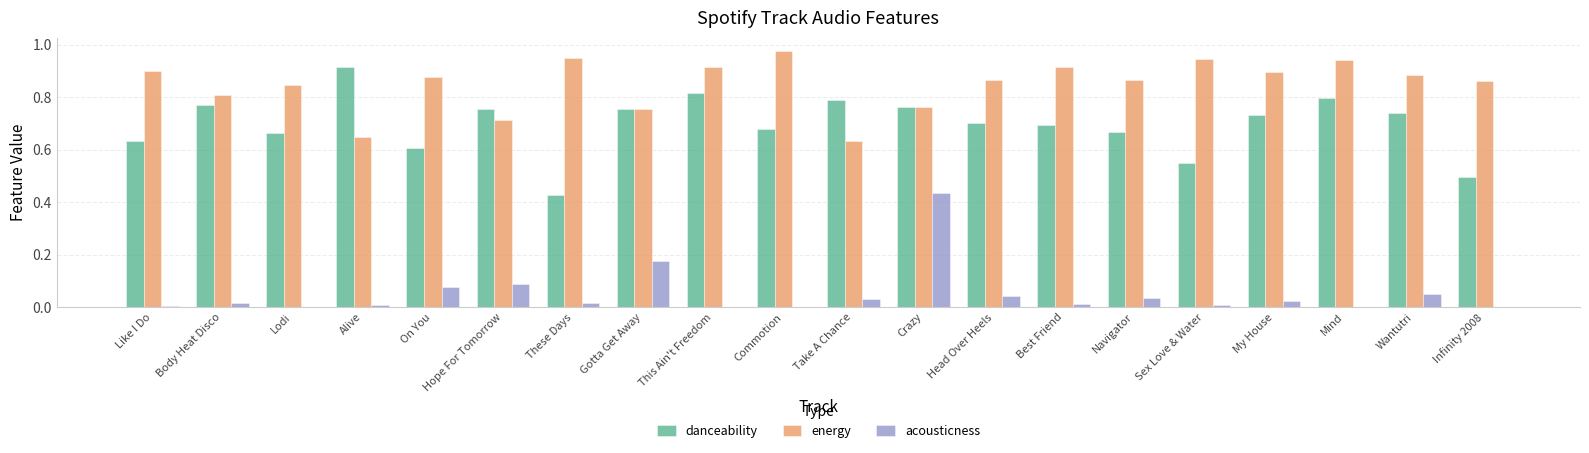

Which series changed the most between This Ain't Freedom and Navigator?

danceability